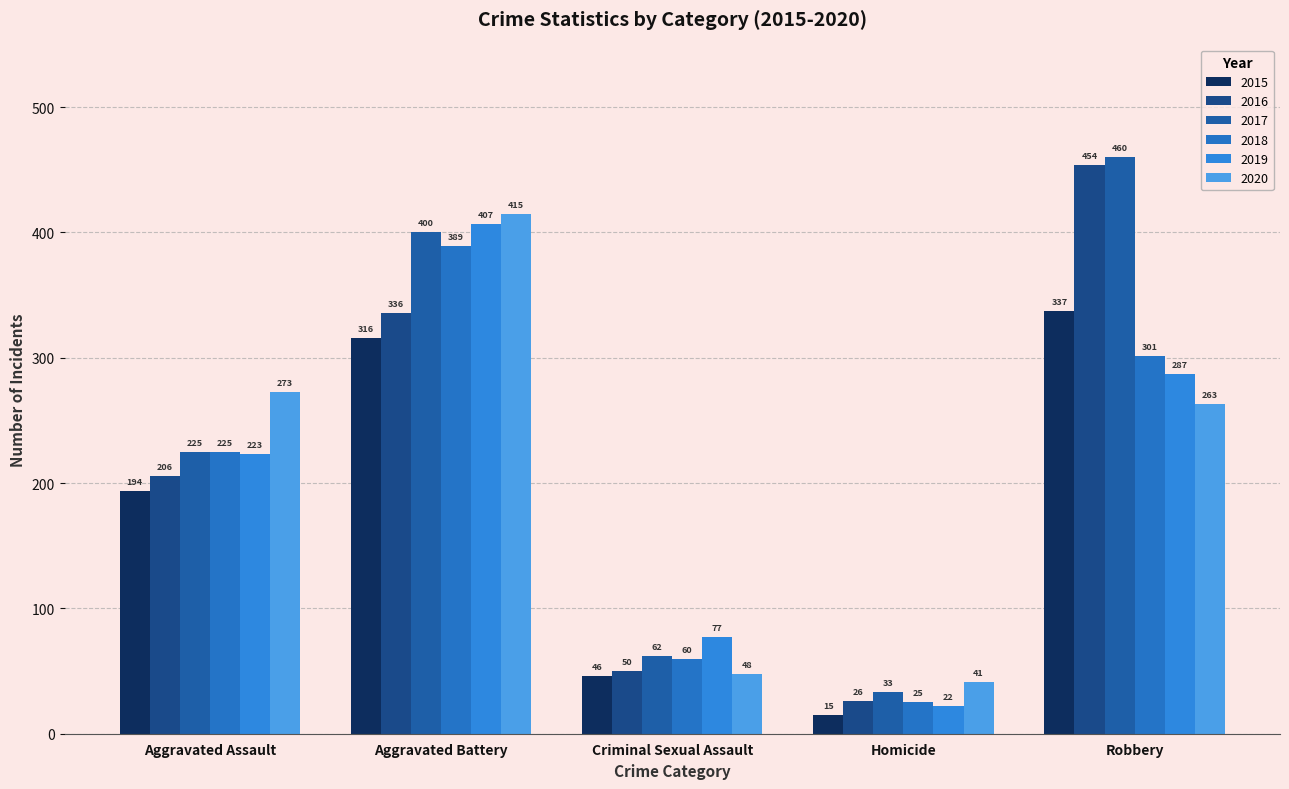

How many data points in 2020 are less than 263?

2